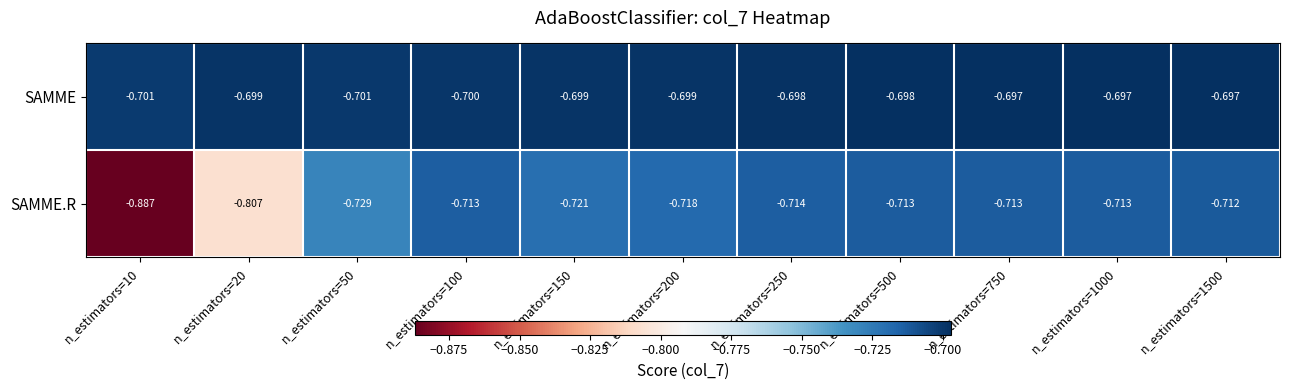

Rank the series at n_estimators=200 from highest to lowest value.

SAMME, SAMME.R